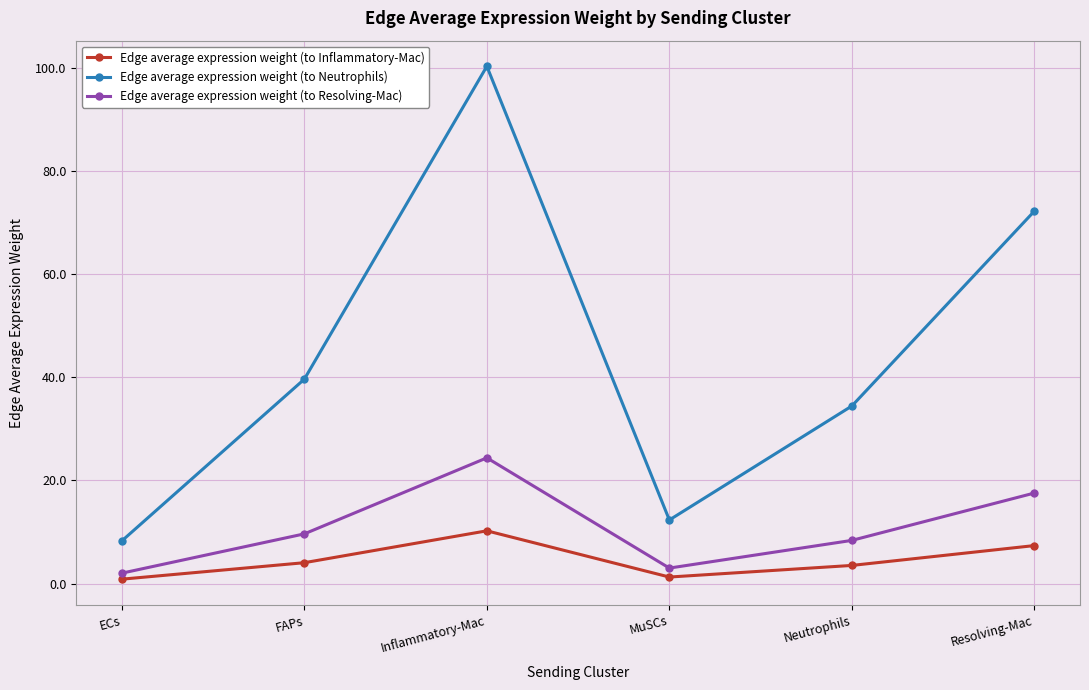

What is the sum of all Edge average expression weight (to Neutrophils) values?

267.2